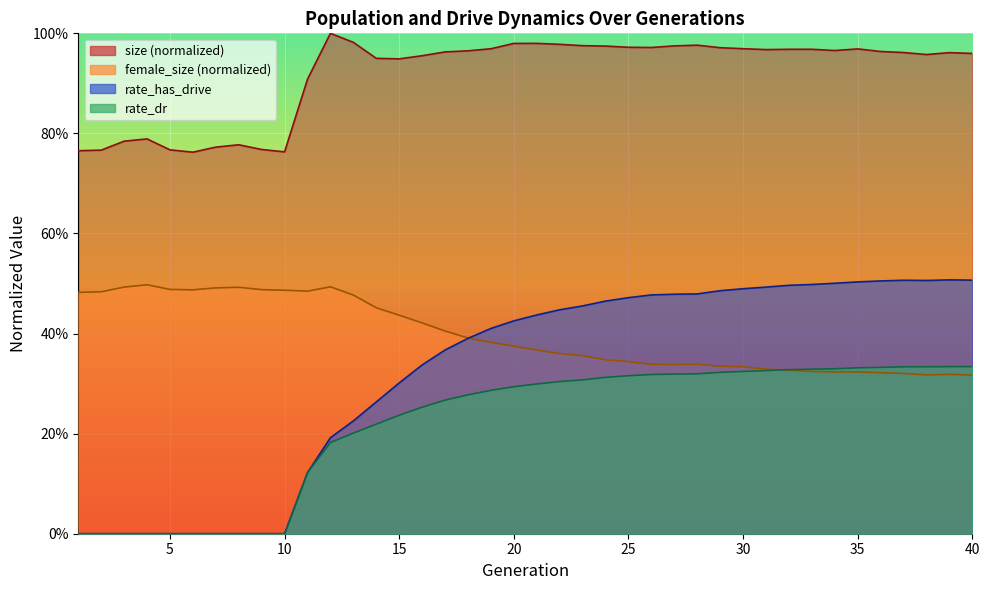

Where is the first local minimum for size?

6